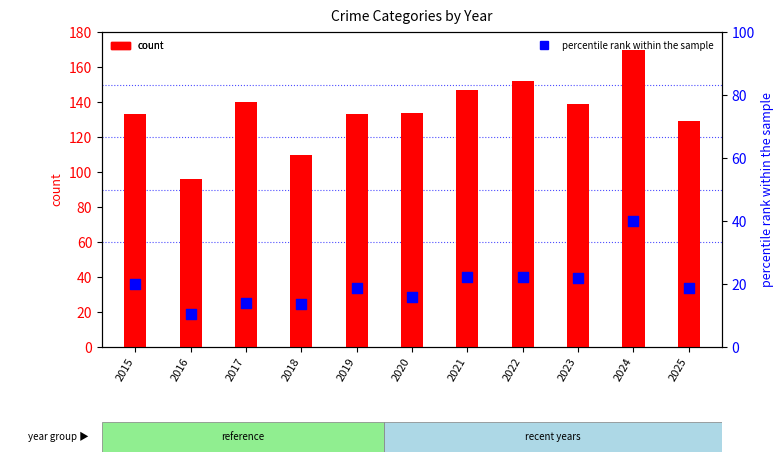

Which series reaches the minimum Y coordinate?

Aggravated Assault
(percentile rank within sample)